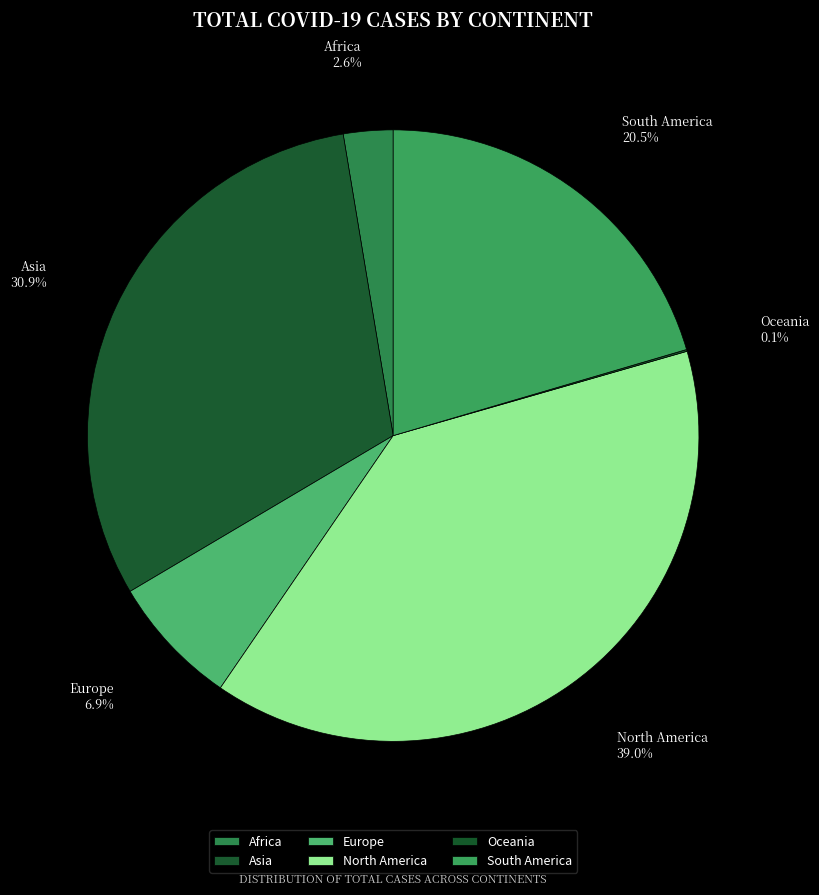

How much of the chart is everything except Asia?

69.1%